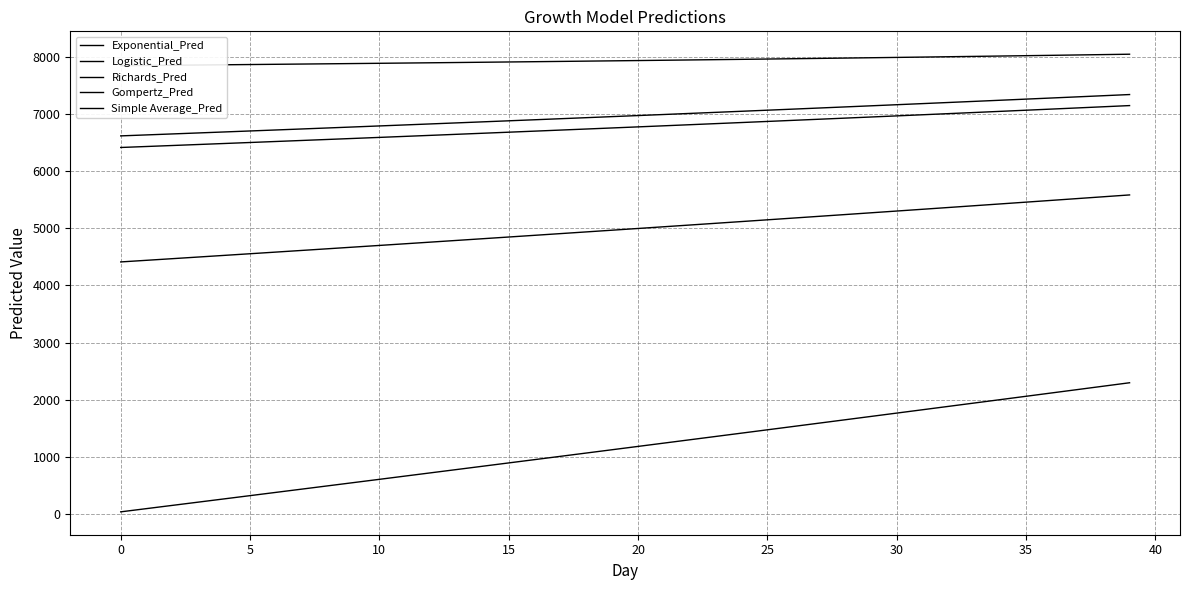

Between 0 and 14, which series saw the biggest shift?

Simple Average_Pred